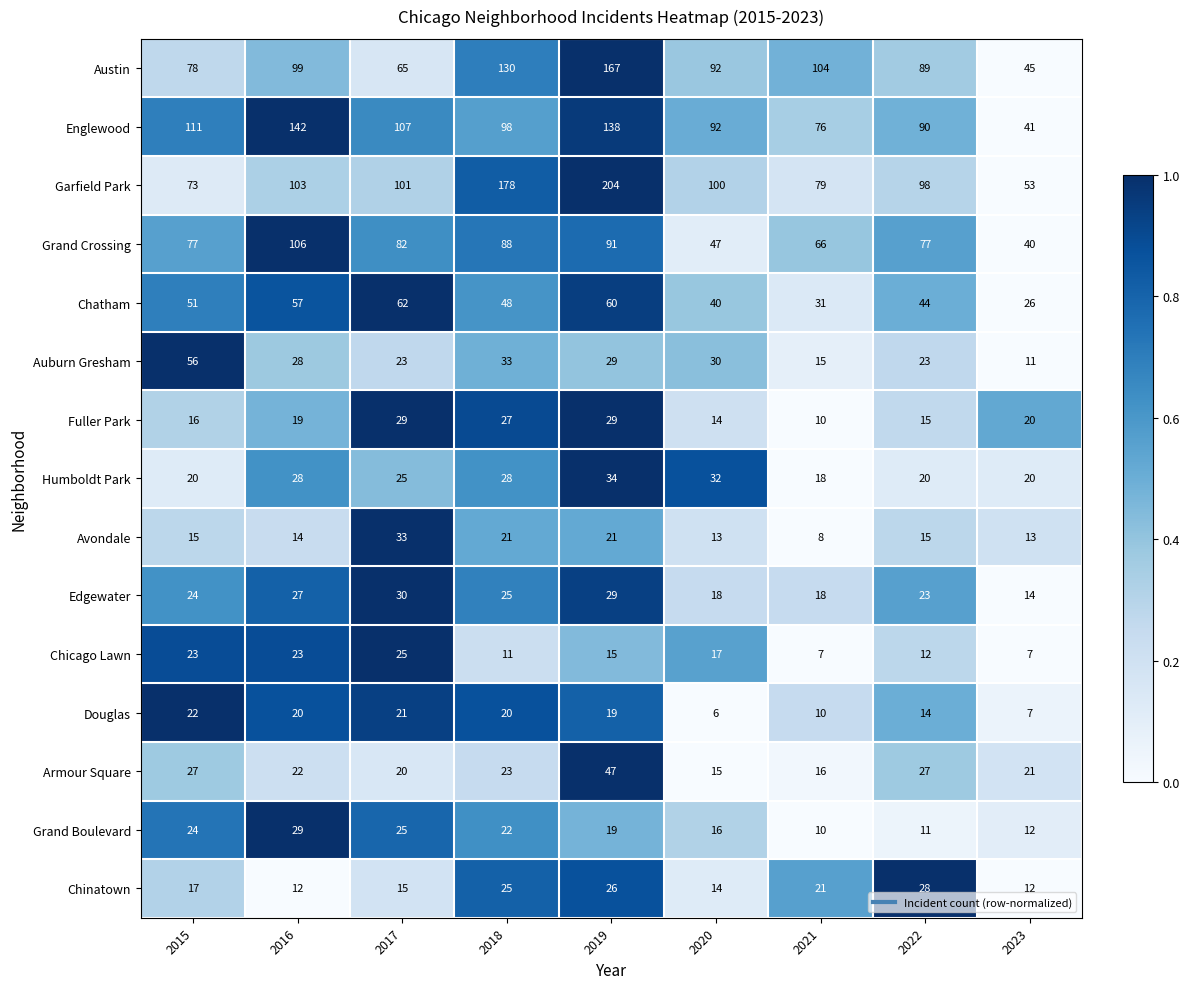

Between 2016 and 2020, which series saw the biggest shift?

Grand Crossing